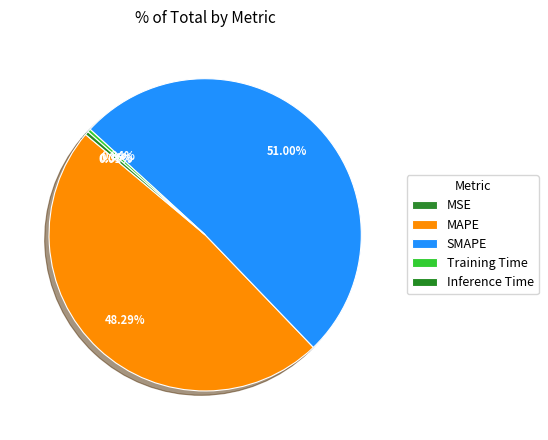

Which category has the biggest portion of the pie?

SMAPE